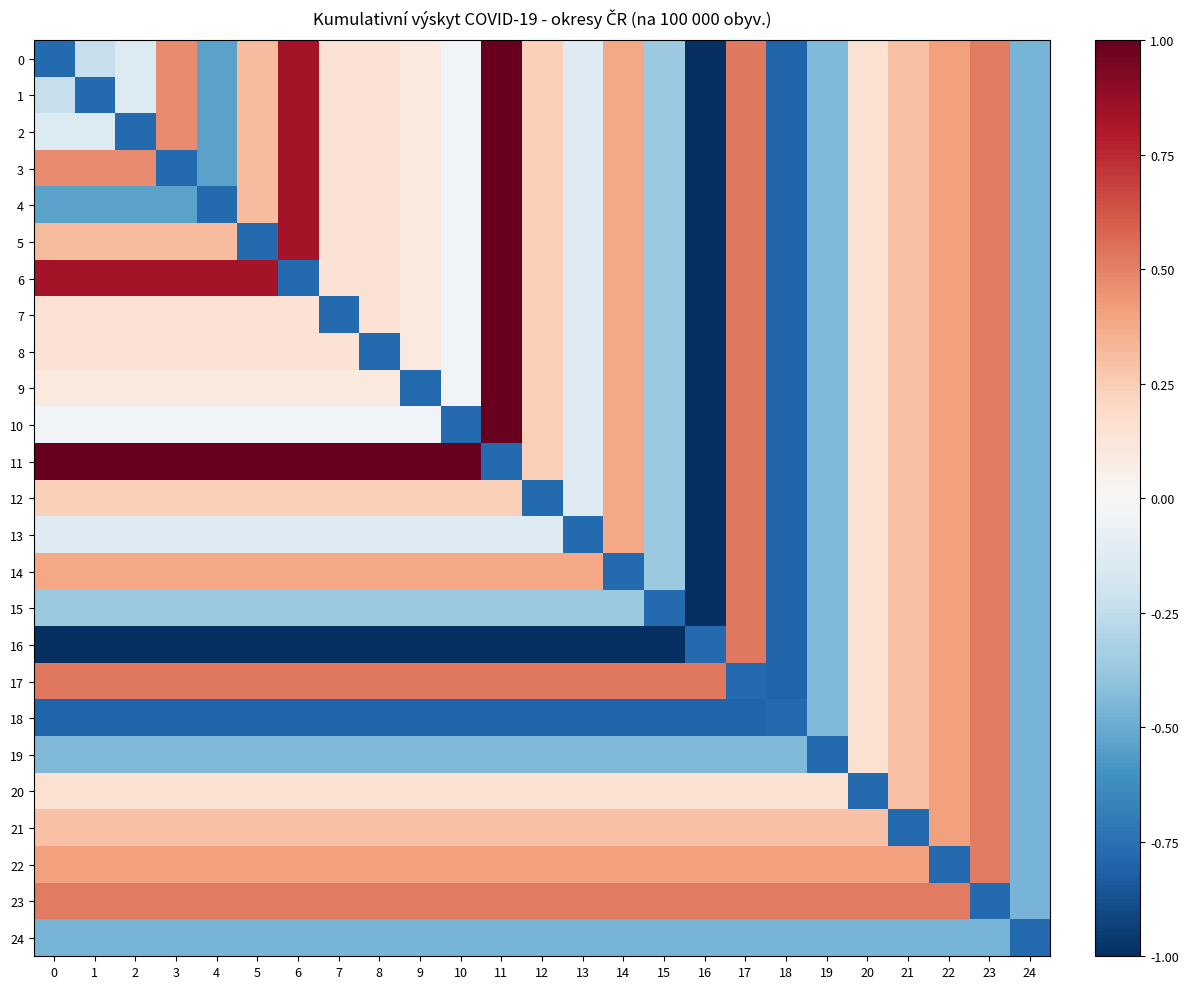

List the series in order of their peak value, lowest first.

24, 18, 19, 20, 21, 22, 23, 12, 13, 14, 15, 16, 17, 0, 1, 2, 3, 4, 5, 6, 7, 8, 9, 10, 11